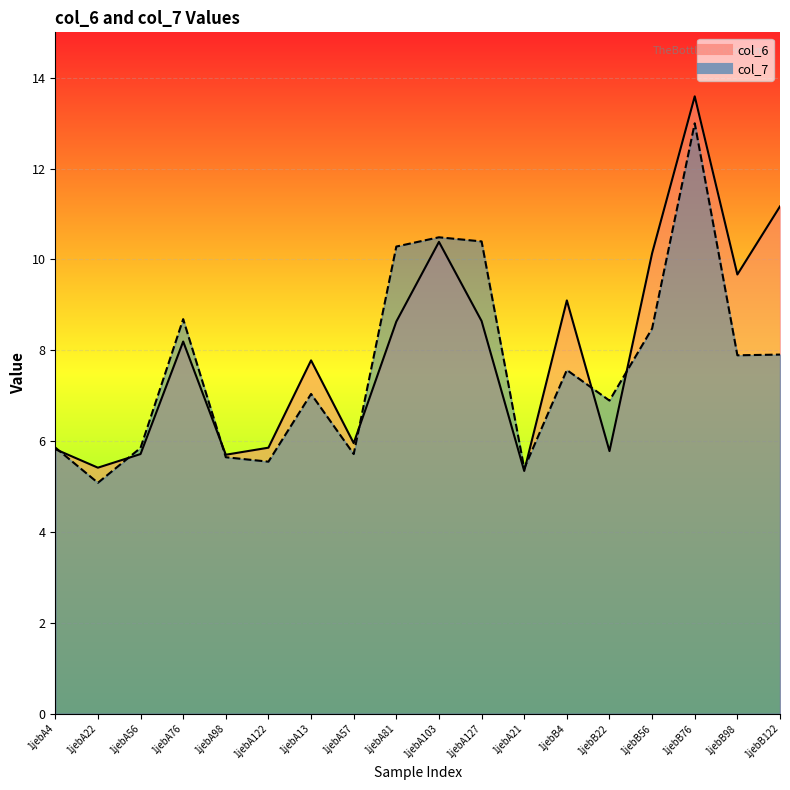

Where is the first local minimum for col_6?

1jebA22